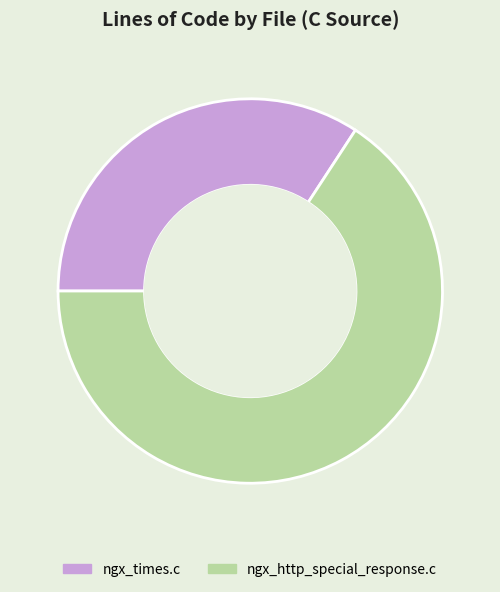

Approximately how many times larger is the value at ngx_times.c compared to ngx_http_special_response.c?

0.5